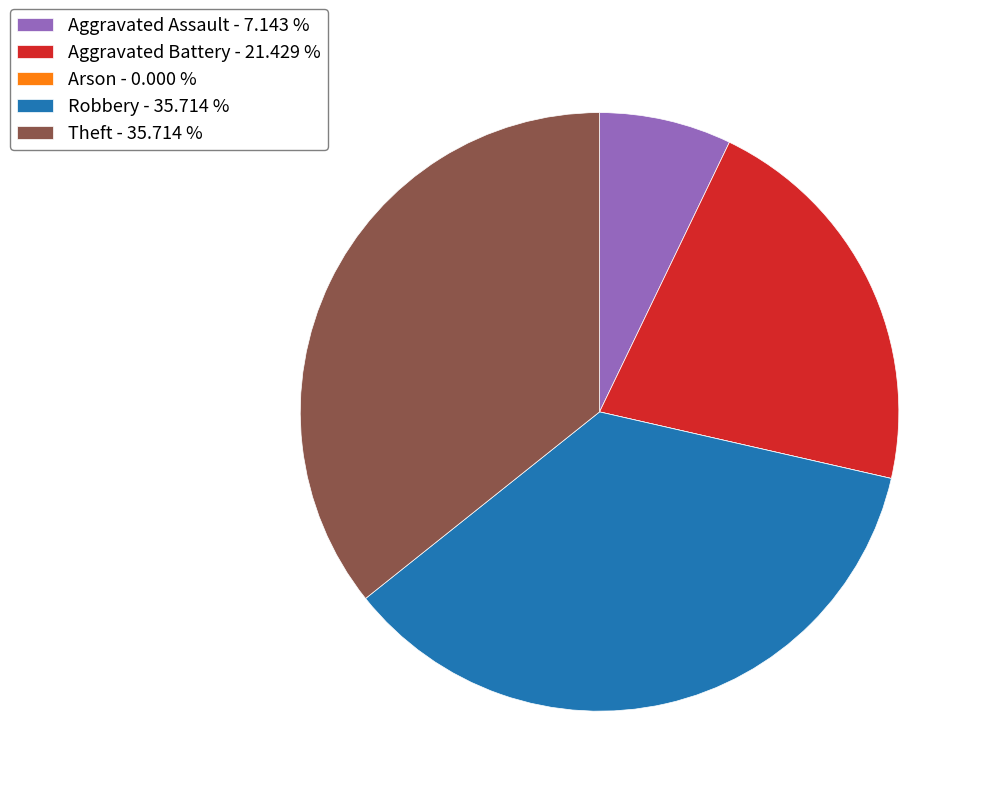

Is there any slice that represents more than half of the pie?

No